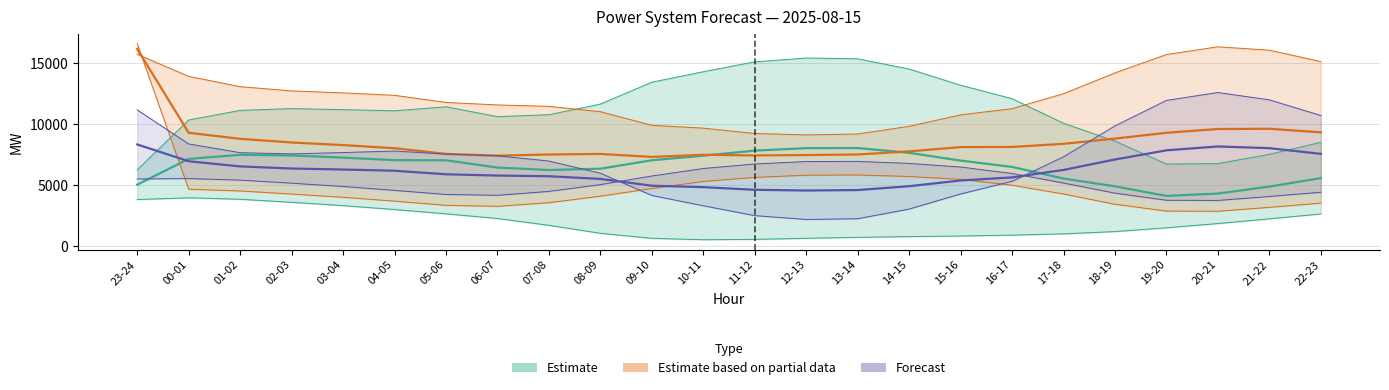

What is the difference between the highest and lowest values at 16-17?

2506.5